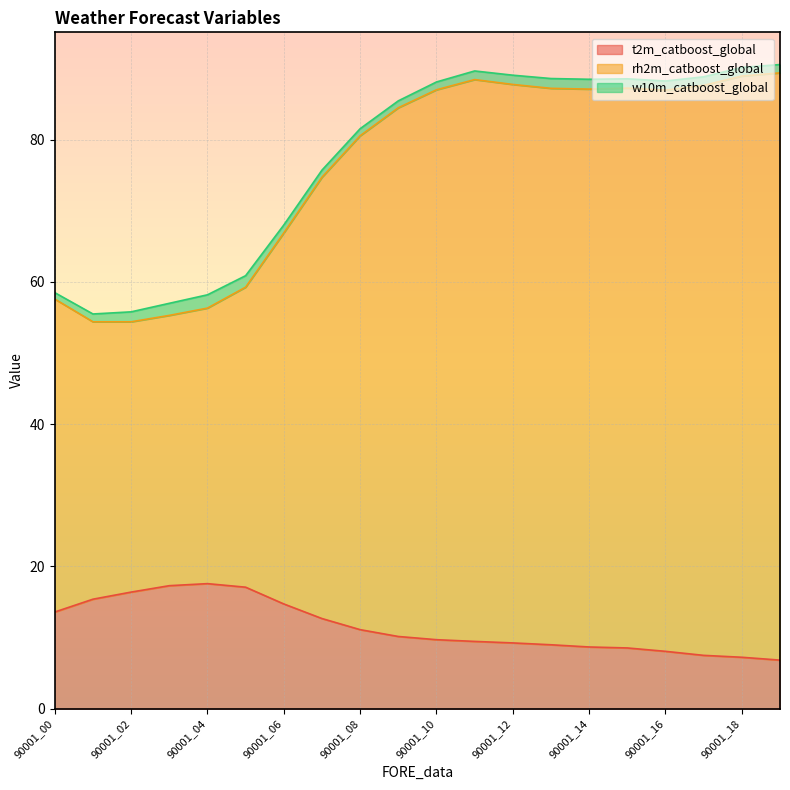

Which series has the widest spread of values?

rh2m_catboost_global